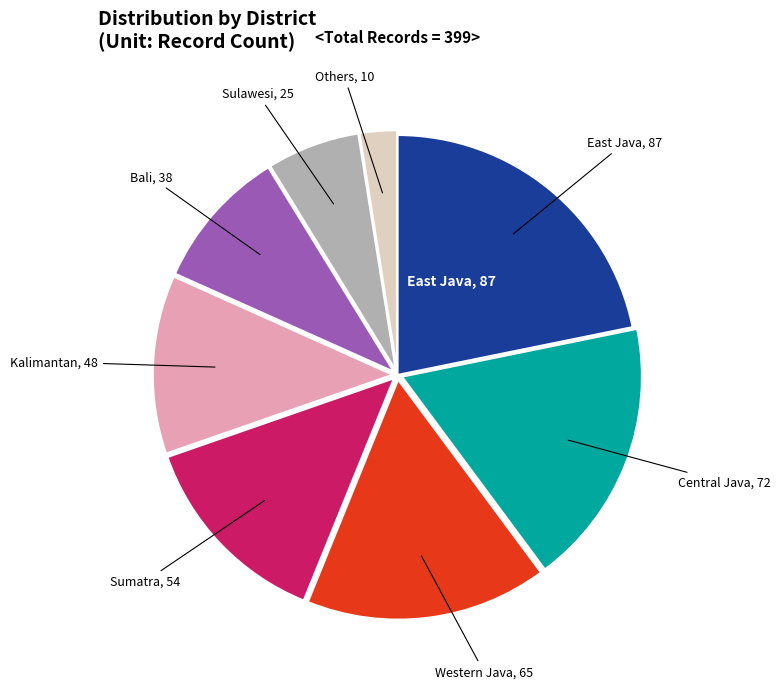

Does any single category account for the majority?

No